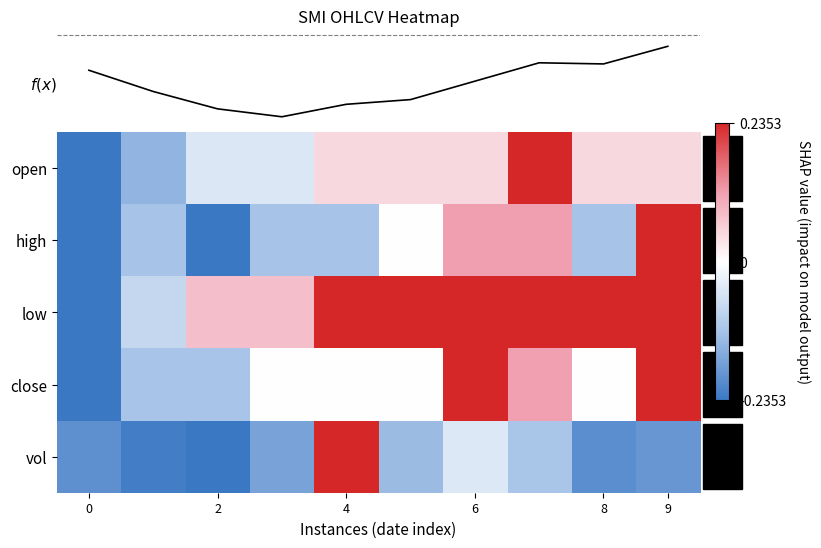

Reading left to right, what are all the values shown in this chart?

open: -0.2	-0.1	-0.0	-0.0	0.0	0.0	0.0	0.2	0.0	0.0
high: -0.2	-0.1	-0.2	-0.1	-0.1	0.0	0.1	0.1	-0.1	0.2
low: -0.2	-0.1	0.1	0.1	0.2	0.2	0.2	0.2	0.2	0.2
close: -0.2	-0.1	-0.1	-0.0	-0.0	-0.0	0.2	0.1	-0.0	0.2
vol: -0.2	-0.2	-0.2	-0.2	0.2	-0.1	-0.0	-0.1	-0.2	-0.2